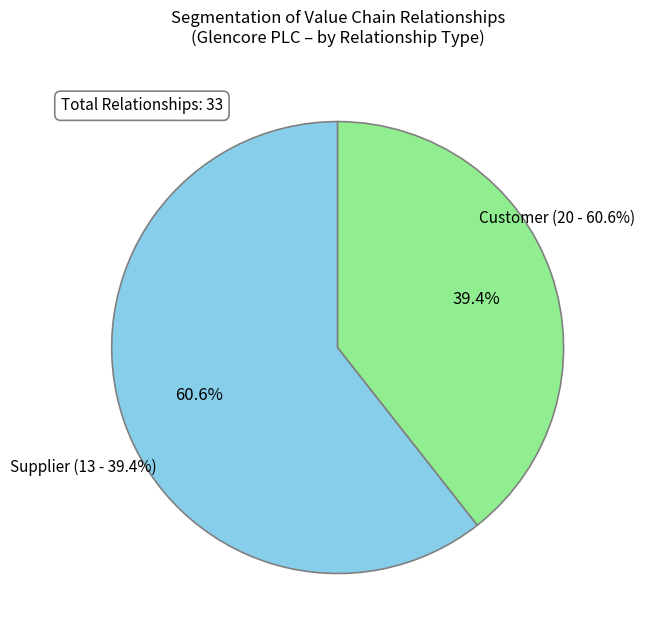

Is there a majority slice in this chart?

Yes